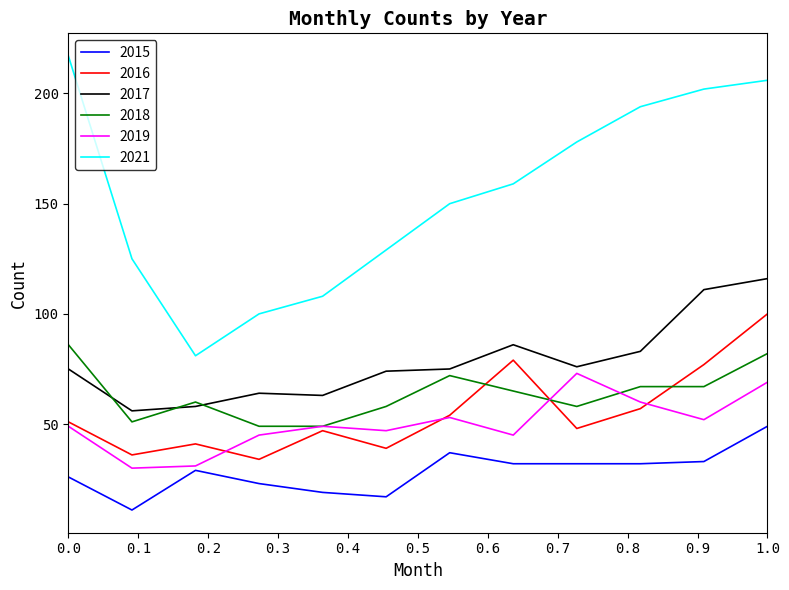

Rank the series by their maximum value, from lowest to highest.

2015, 2019, 2018, 2016, 2017, 2021